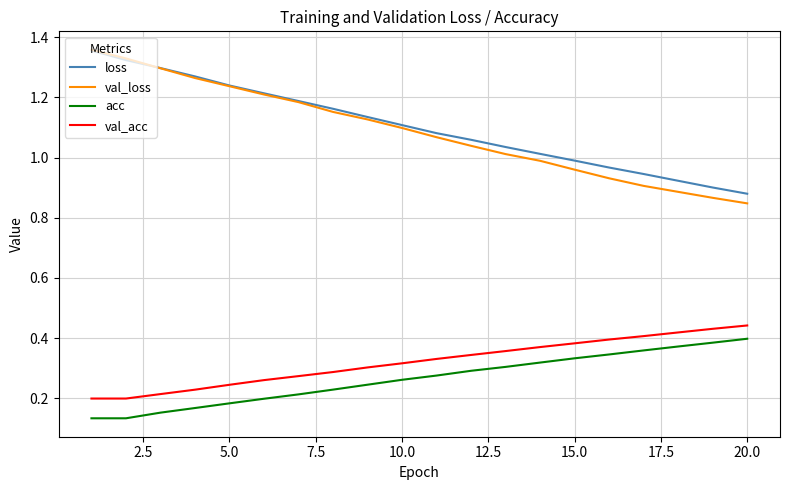

True or false: acc and loss cross at least once.

False